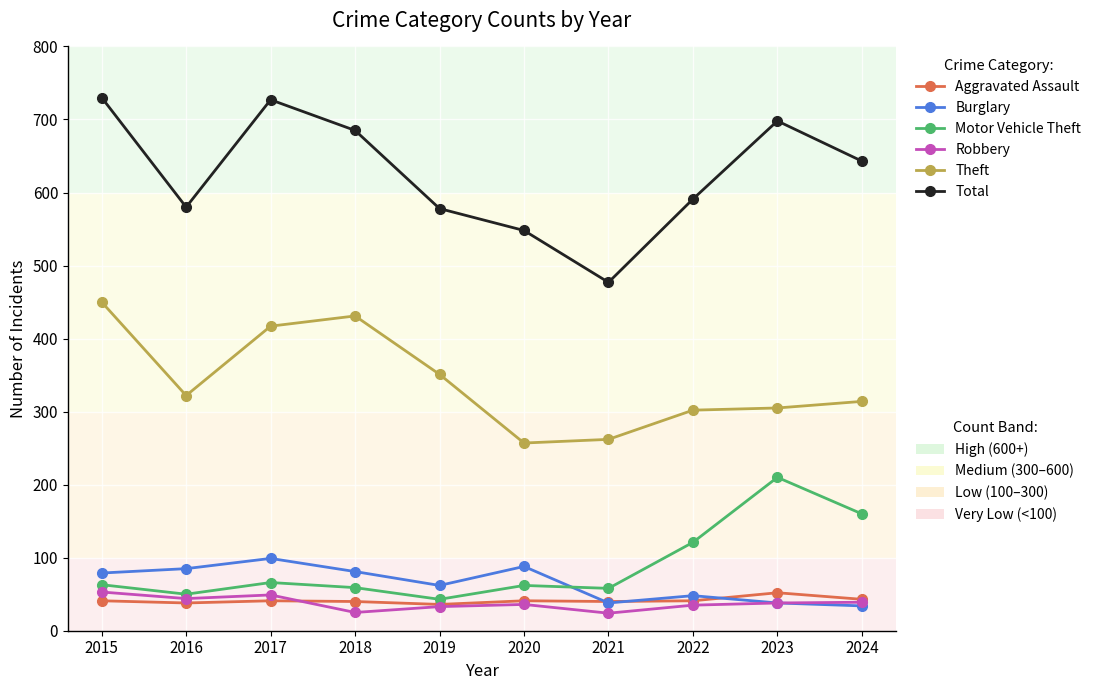

What is the spread (max minus min) of values at 2022?

556